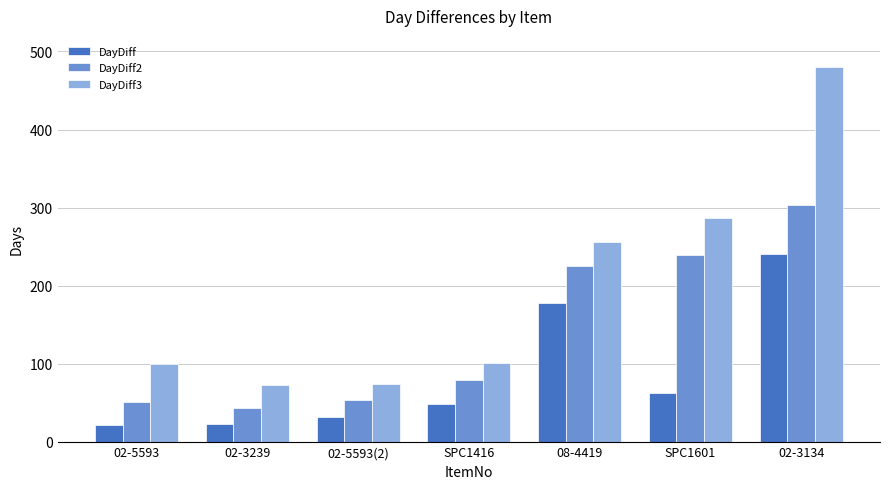

What is the minimum value for DayDiff2?

43